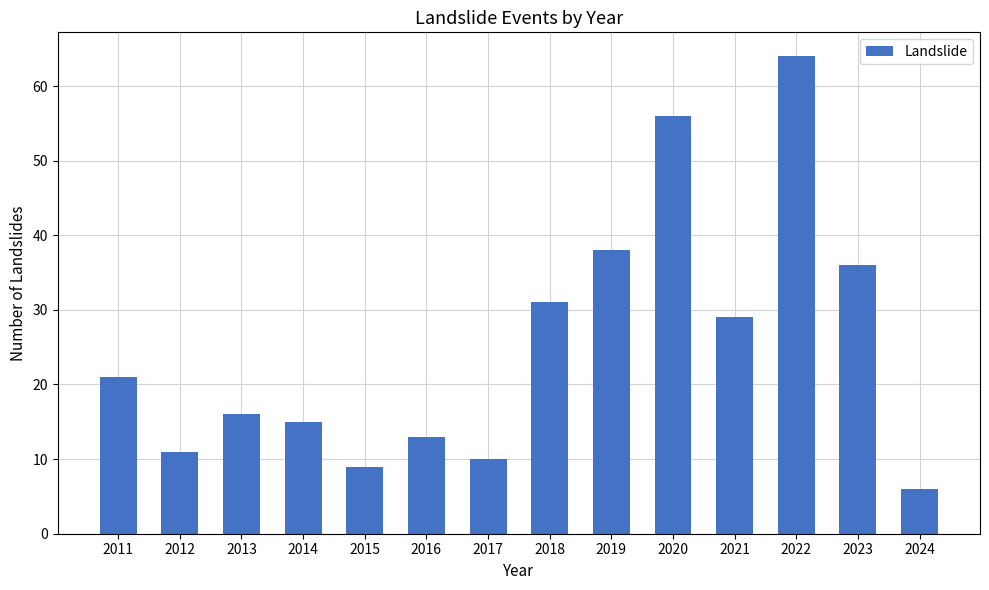

Between 2020 and 2014, which is larger?

2020